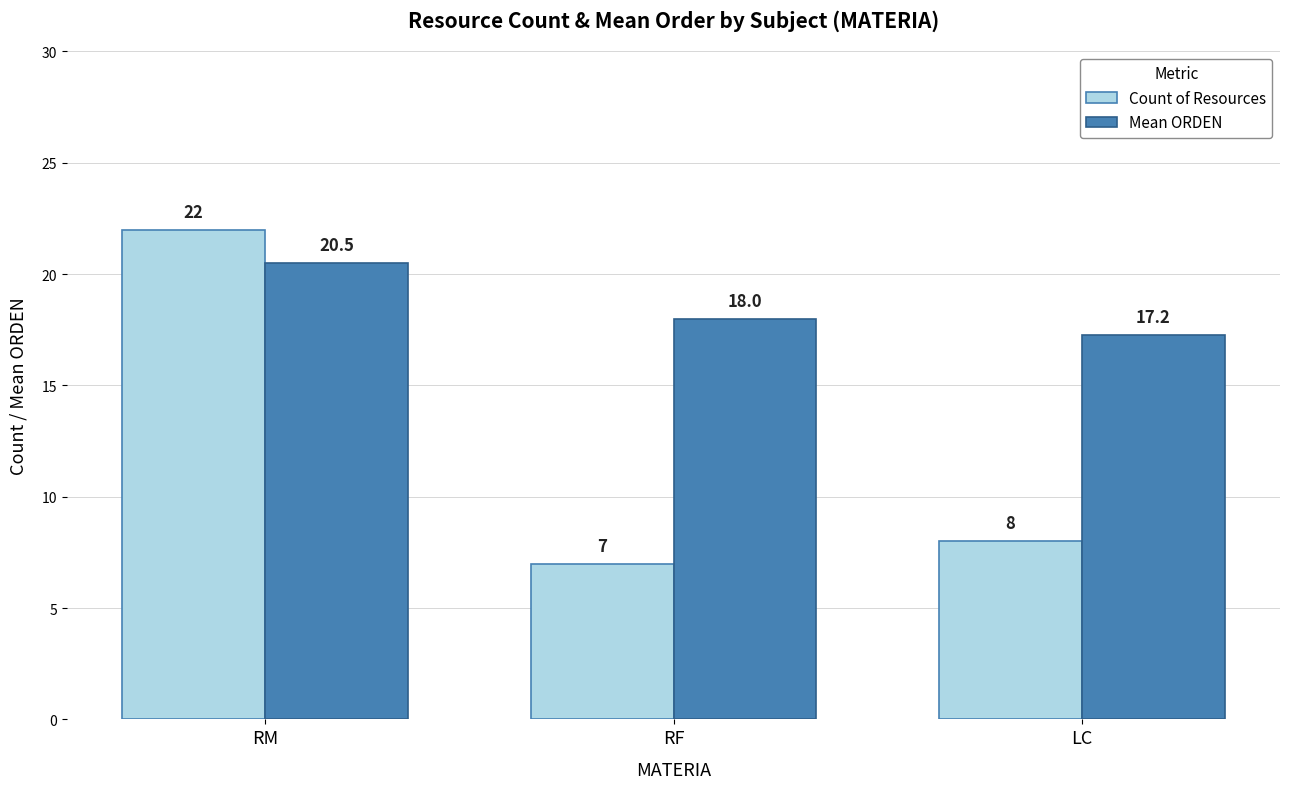

Which category has the highest value in the Count of Resources series?

RM